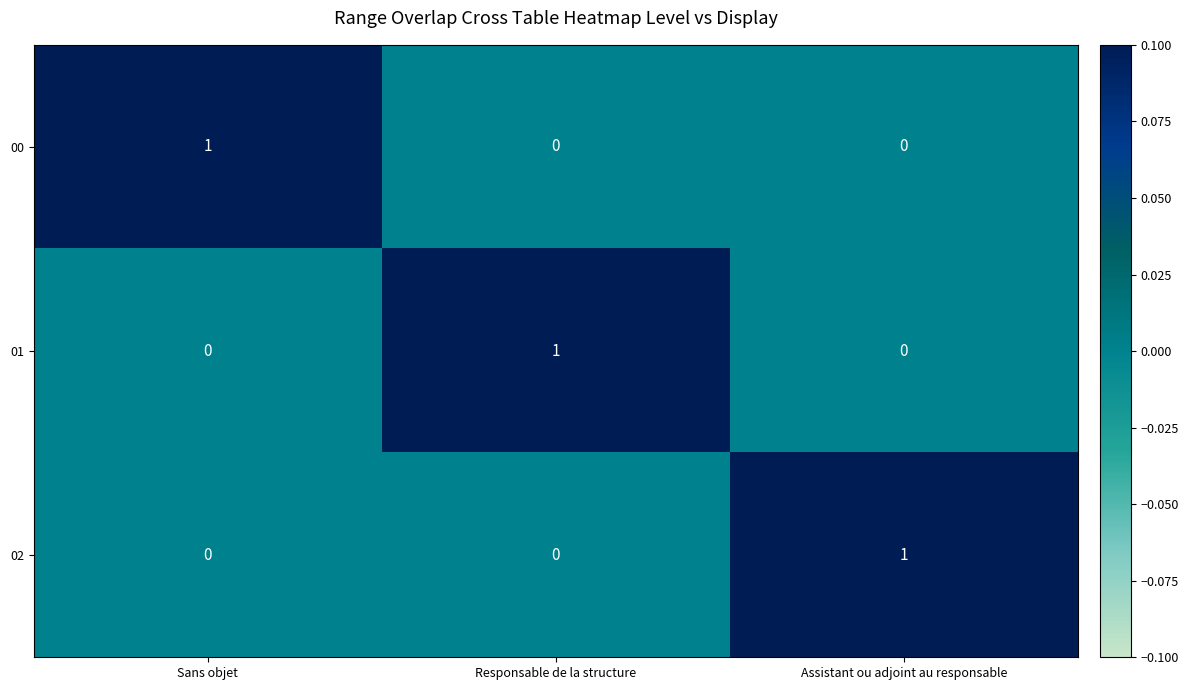

At how many categories does at least one series exceed 0?

3